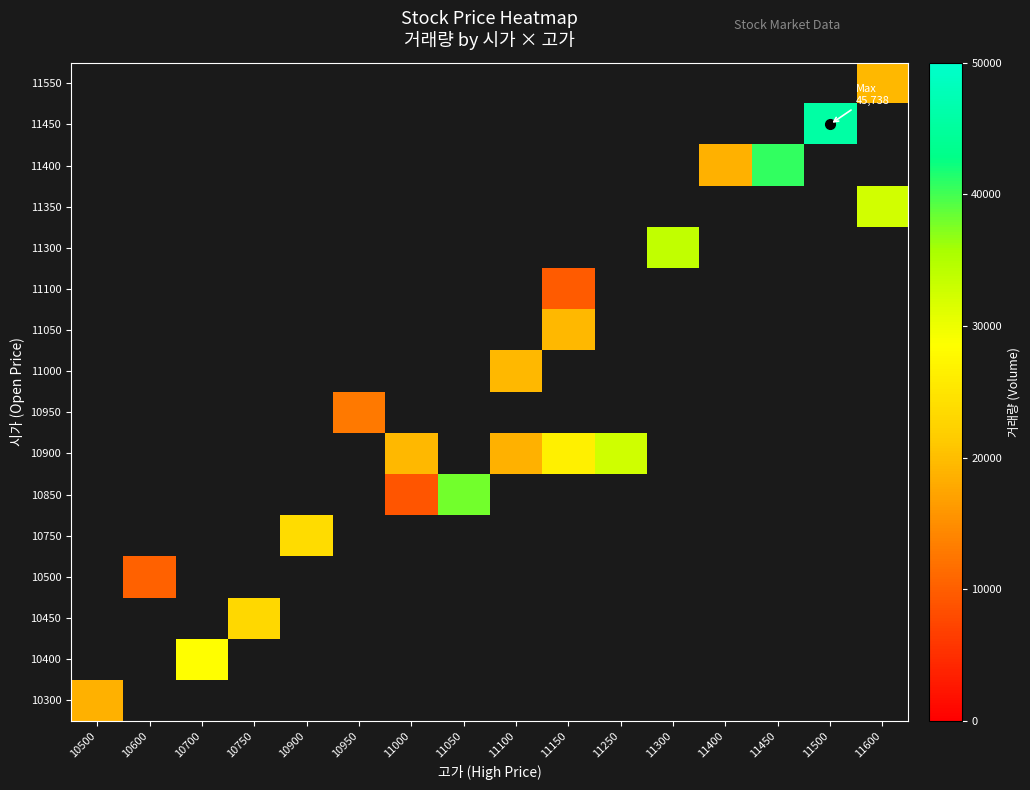

Between 11400 and 11300, which is larger?

11300